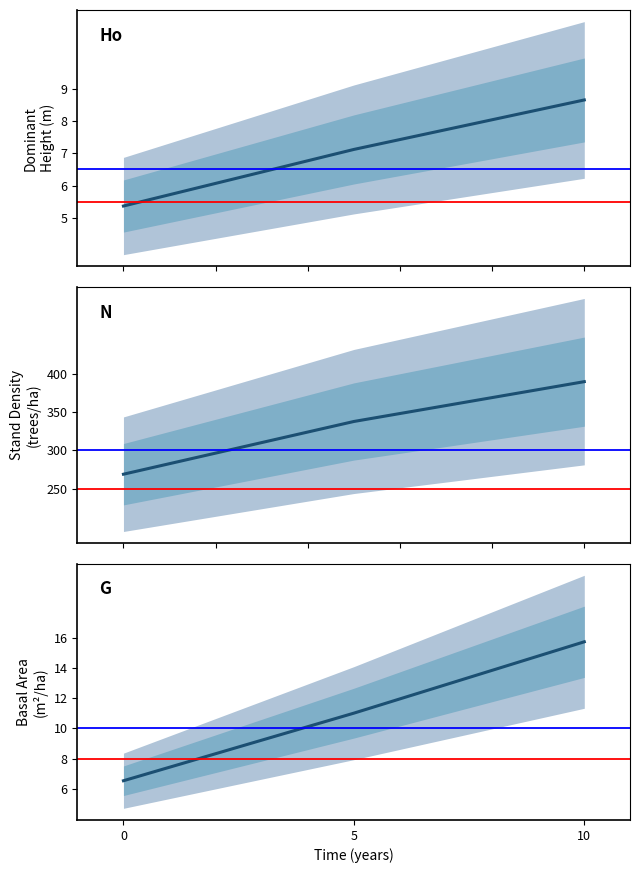

Between 10 and 5, which is larger?

10